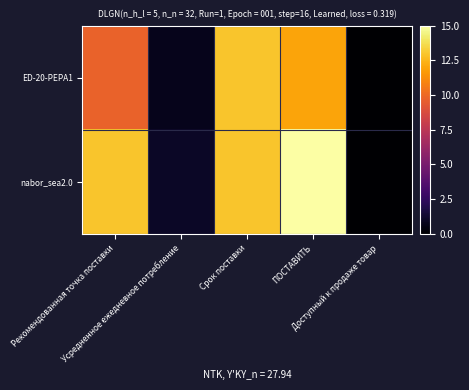

At which category is the sum across all series the highest?

ПОСТАВИТЬ